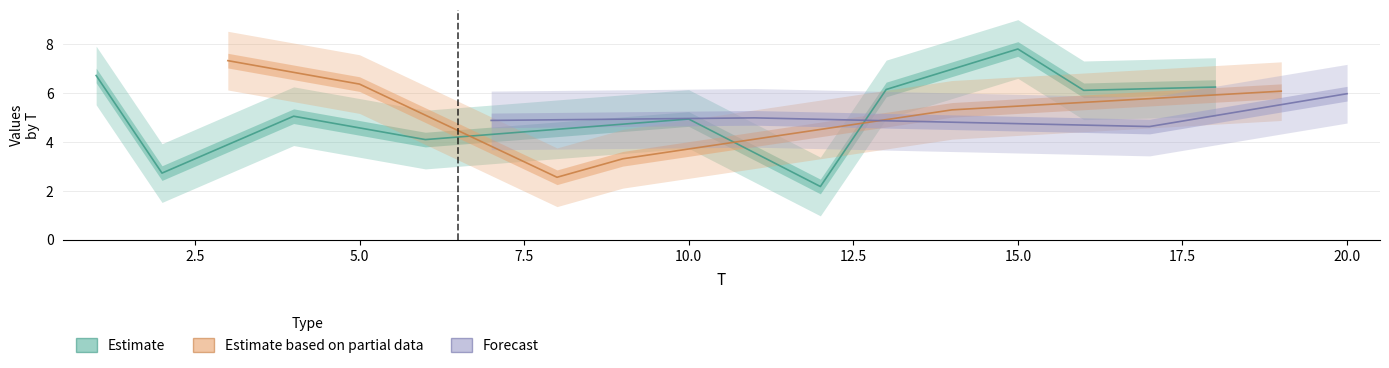

At how many categories does at least one series exceed 0?

20